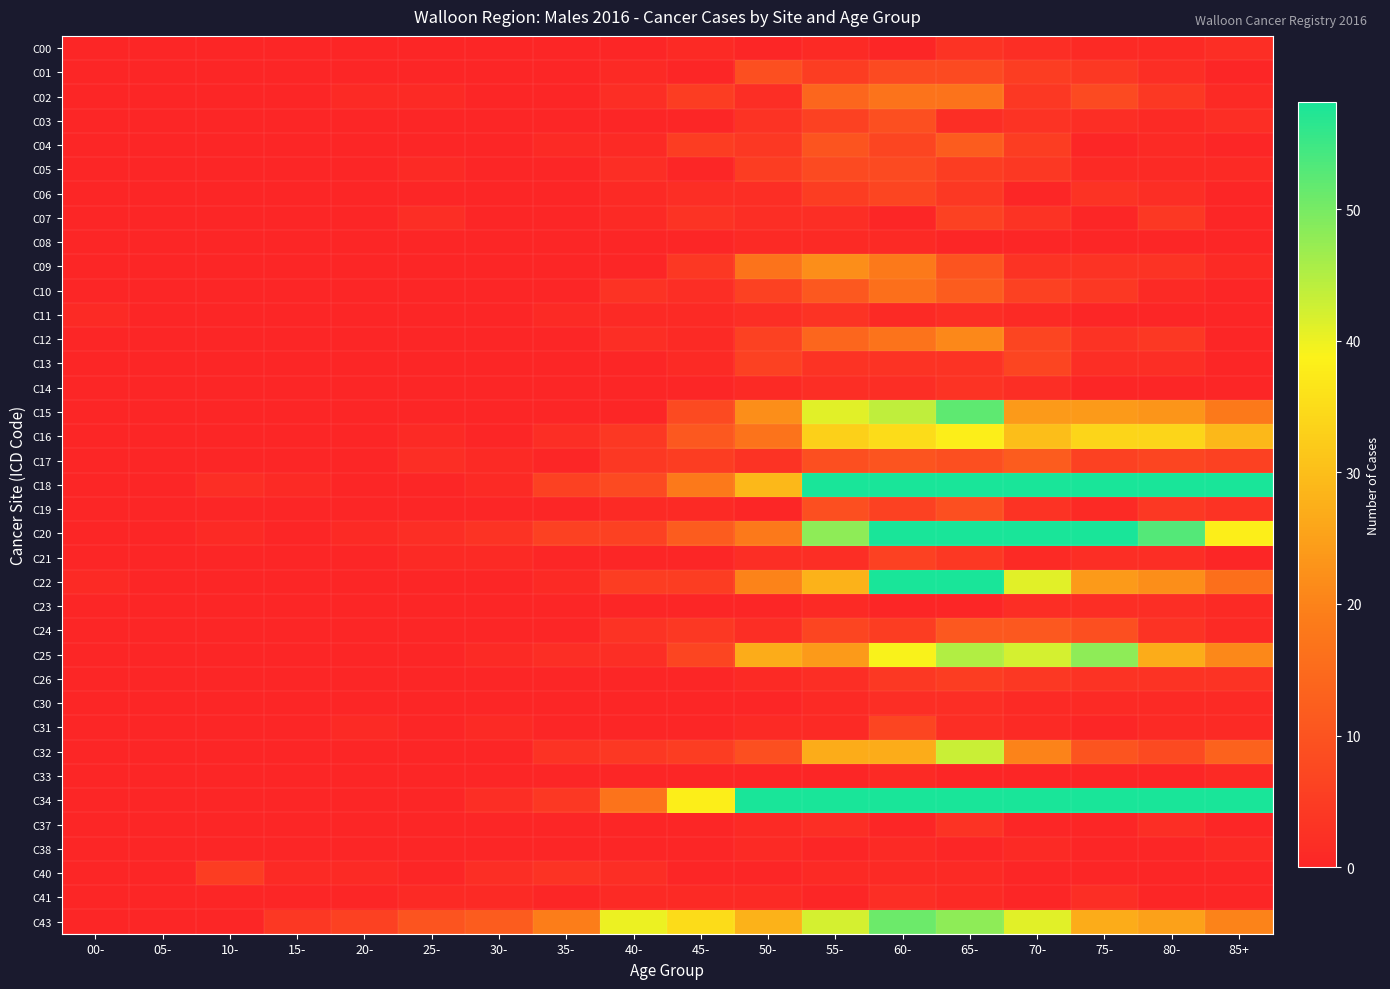

How many data points does each series have?

18